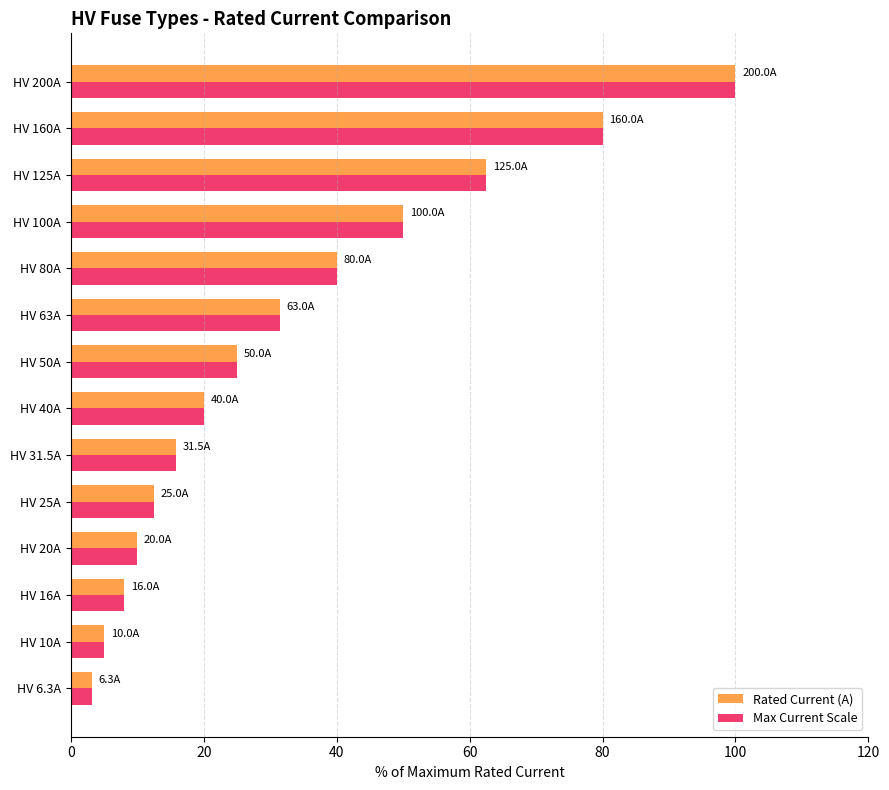

Is it true that Max Current Scale equals 63.3 at HV 80A?

False